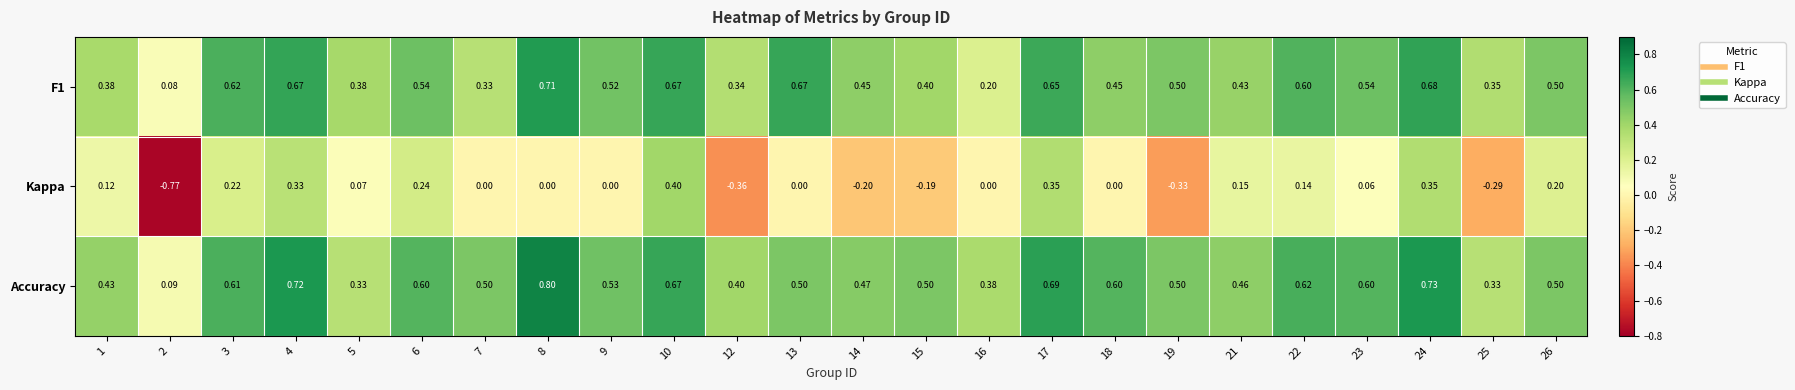

Which series has the largest total across all categories?

Accuracy